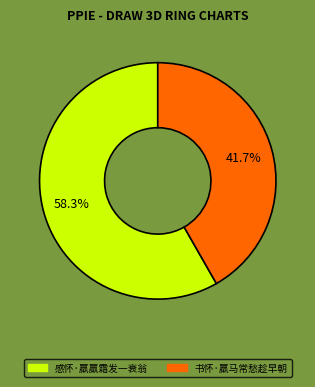

Rank the categories by value from lowest to highest.

书怀·羸马常愁趁早朝, 感怀·羸羸霜发一衰翁